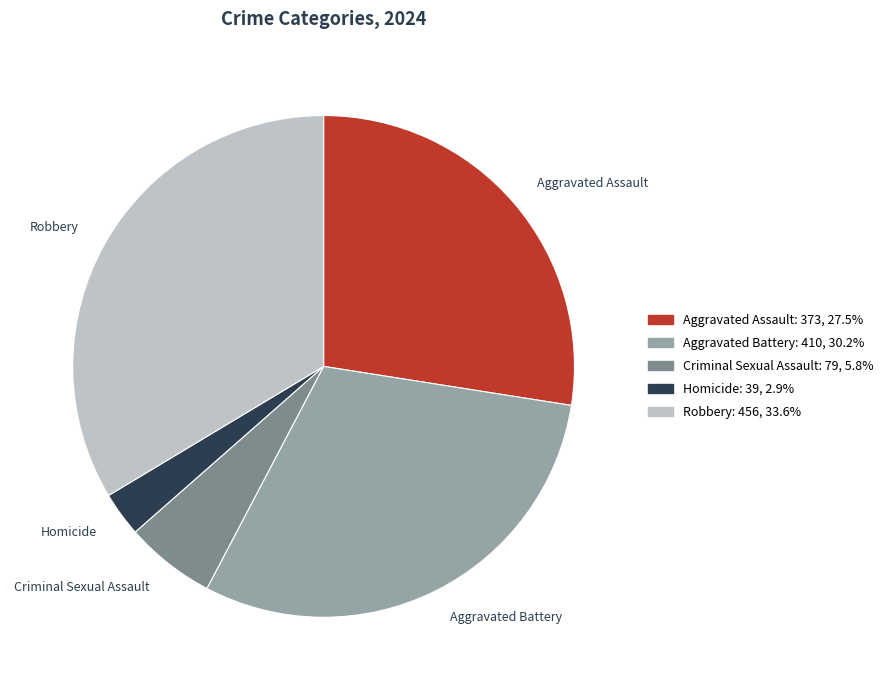

Which slice is the smallest?

Homicide